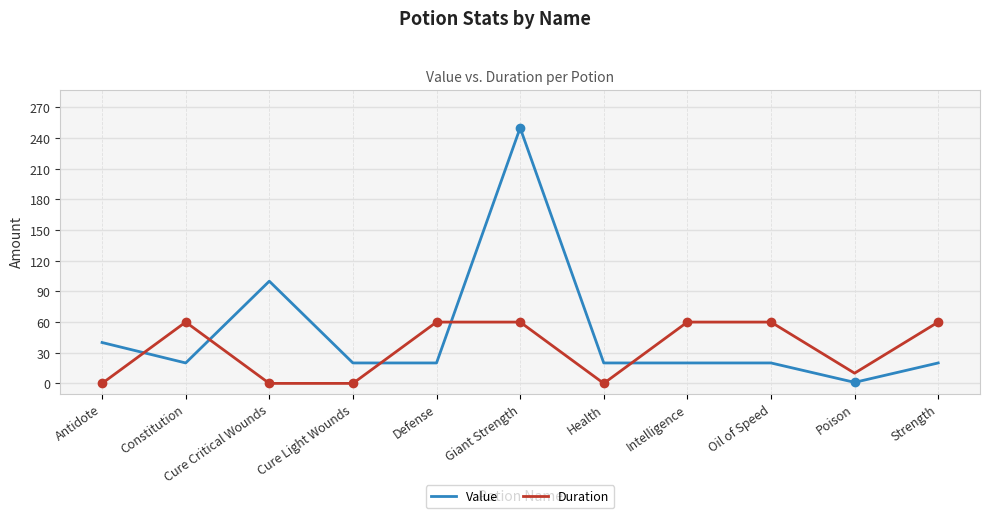

What is the total value across all series at Strength?

80